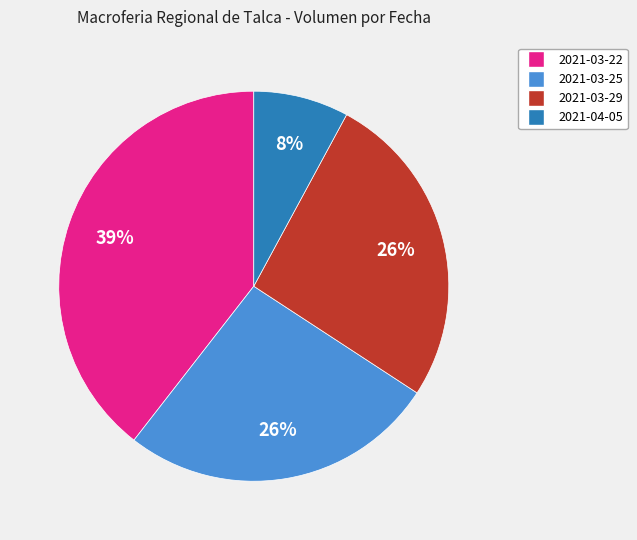

To the nearest percent, what is the difference between the 2021-03-29 and 2021-03-22 slice percentages?

13%